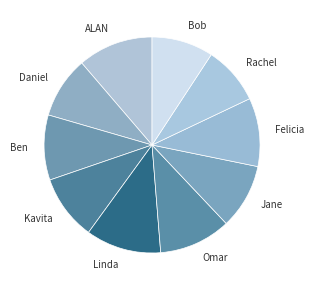

Do Ben and Rachel together represent more than half of the pie?

No